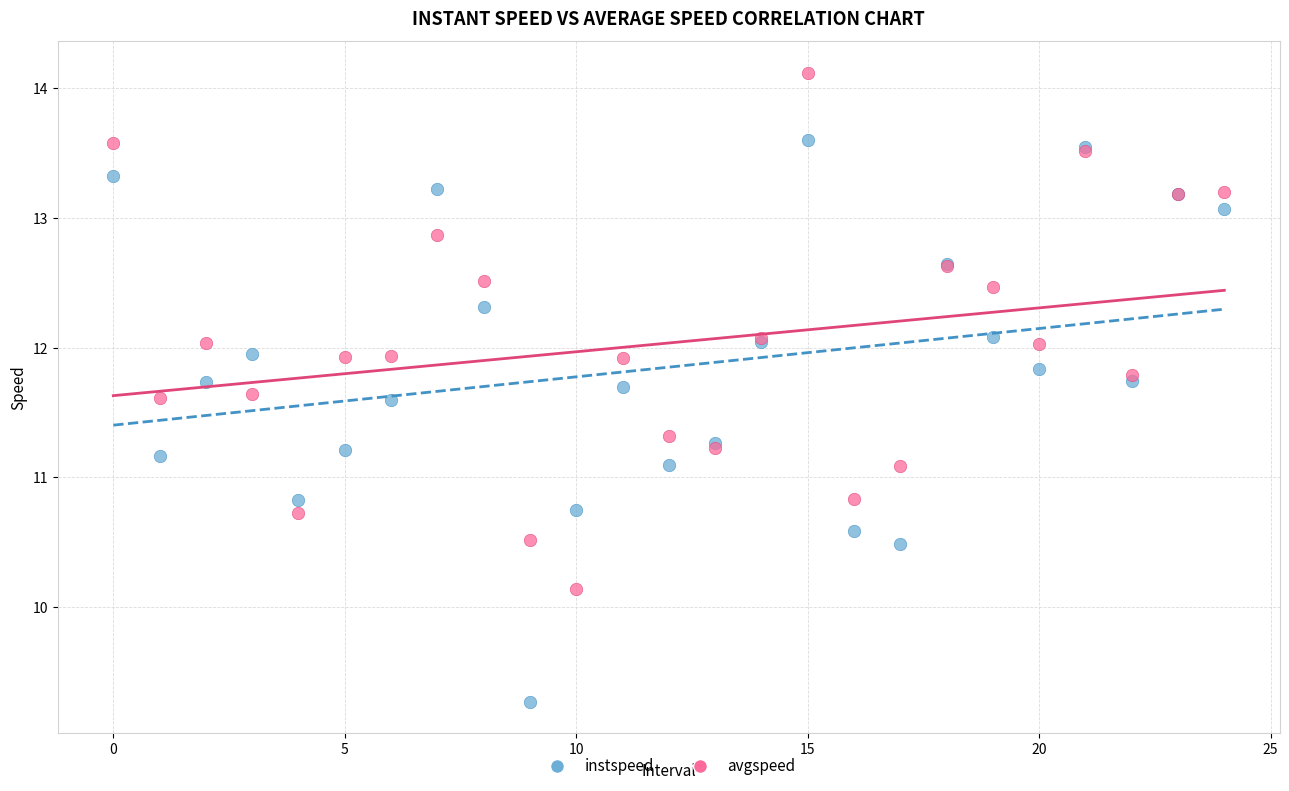

Which series reaches the maximum Y coordinate?

avgspeed